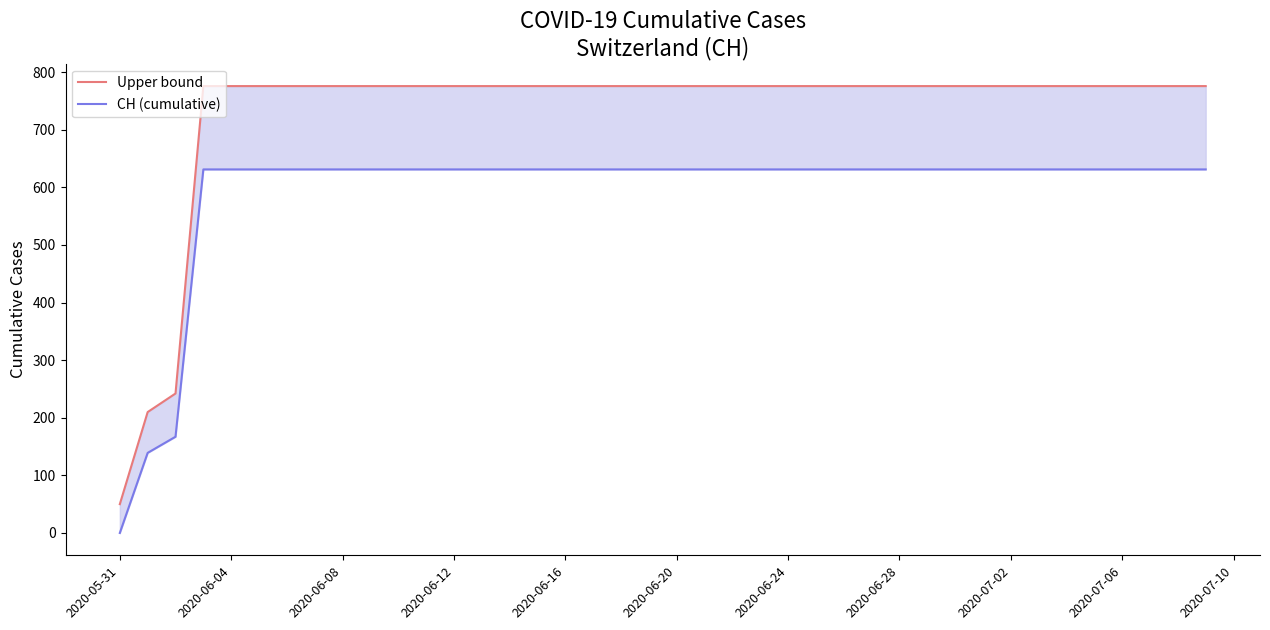

True or false: Upper bound and CH (cumulative) intersect in this chart.

False